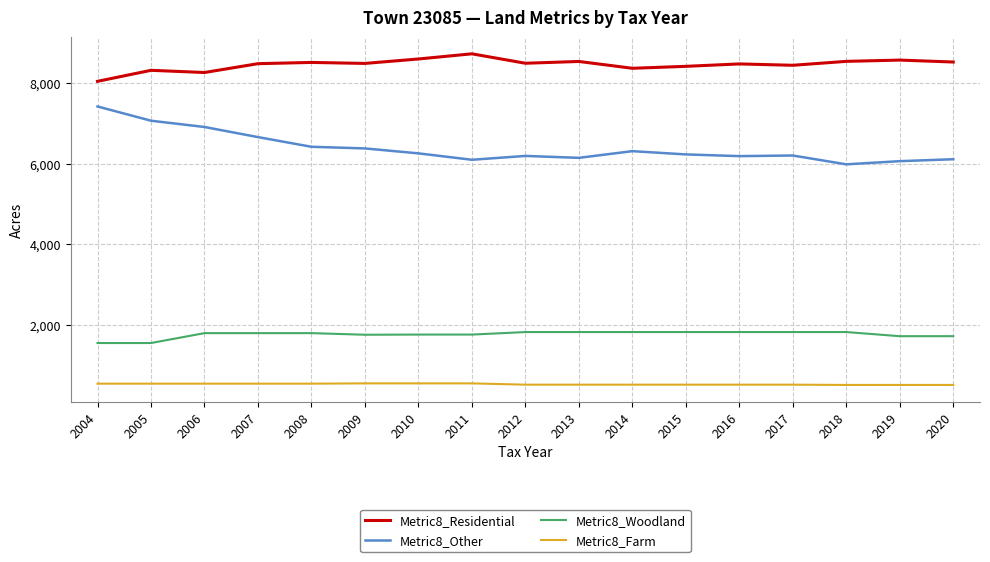

True or false: Metric8_Farm and Metric8_Woodland intersect in this chart.

False